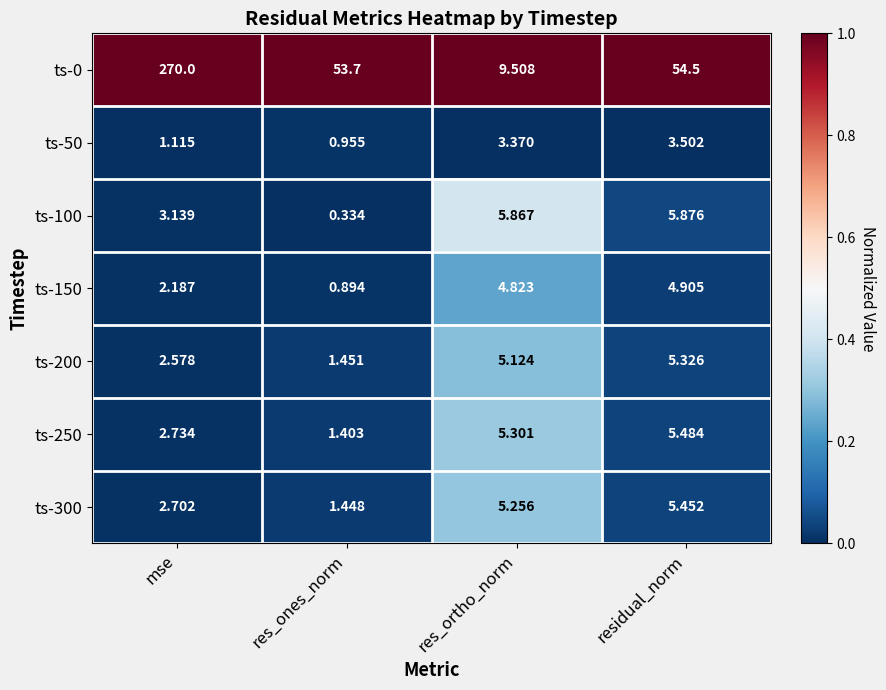

How many categories are shown in the chart?

4